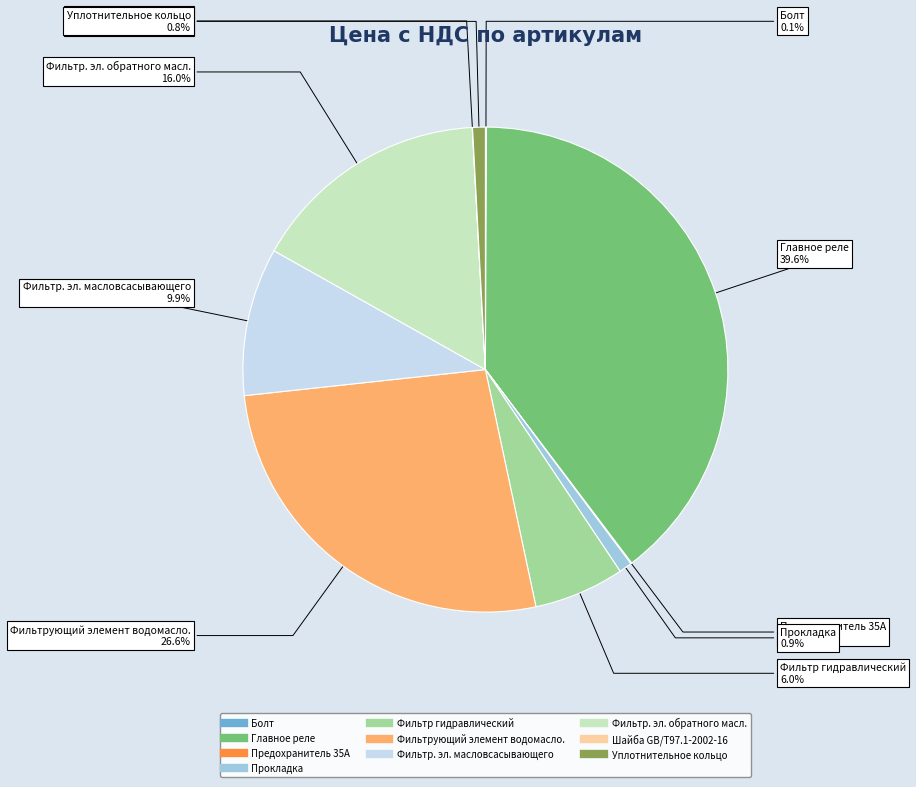

Does any single category account for the majority?

No